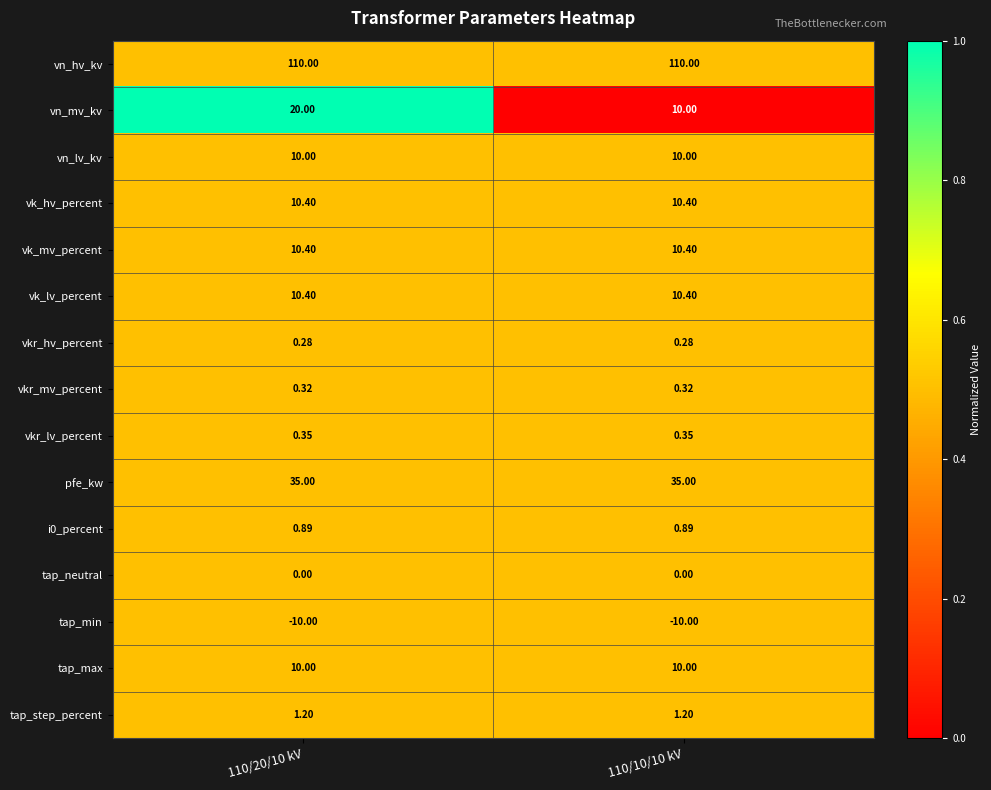

Which series has the largest total across all categories?

vn_hv_kv